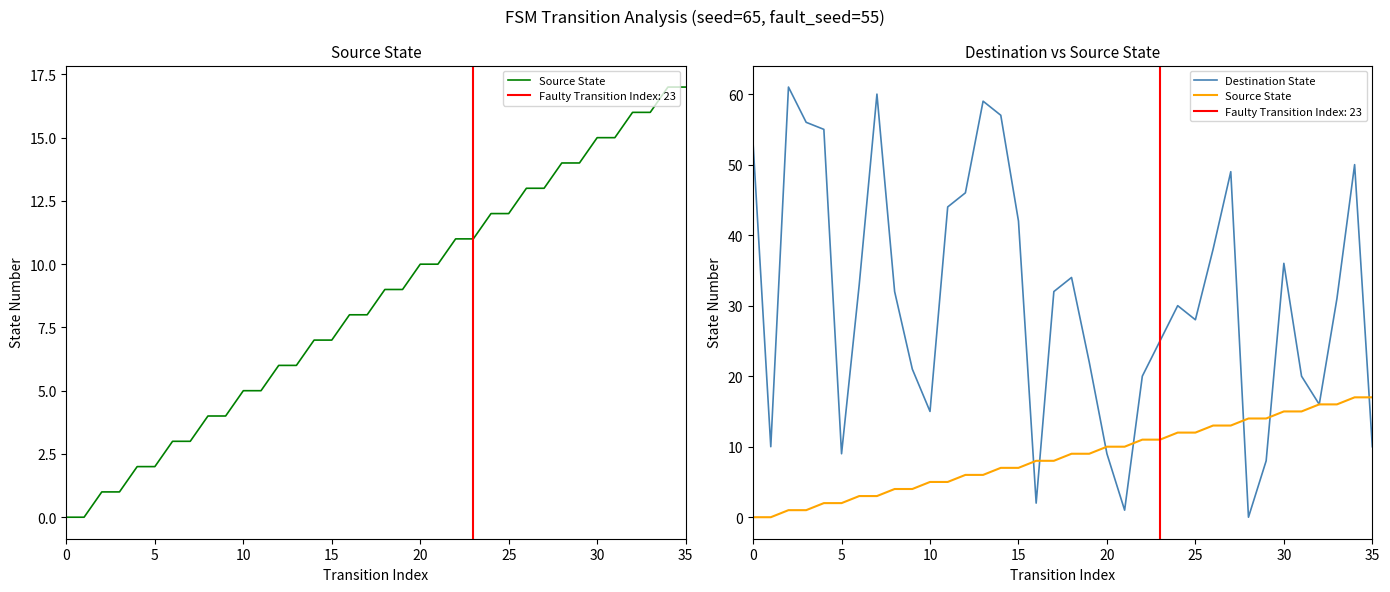

What is the sum of the Destination State values at 27 and 0?

102